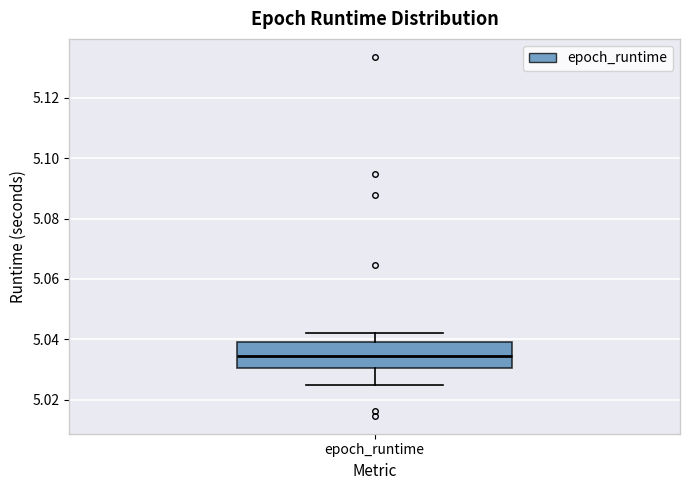

Where does the lower whisker of the box for epoch_runtime end on the y-axis? The values are not printed on the chart, so give them approximately, as read against the axis.

5.024